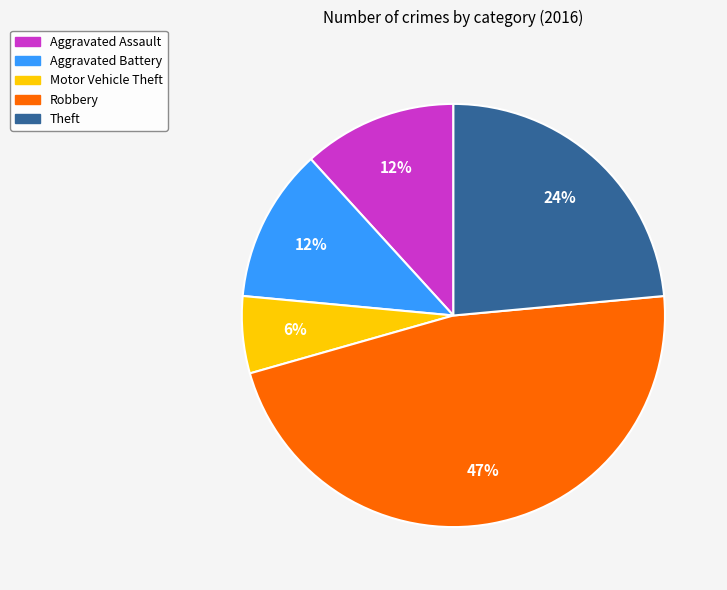

Is it true that Robbery is 35% of the pie?

False